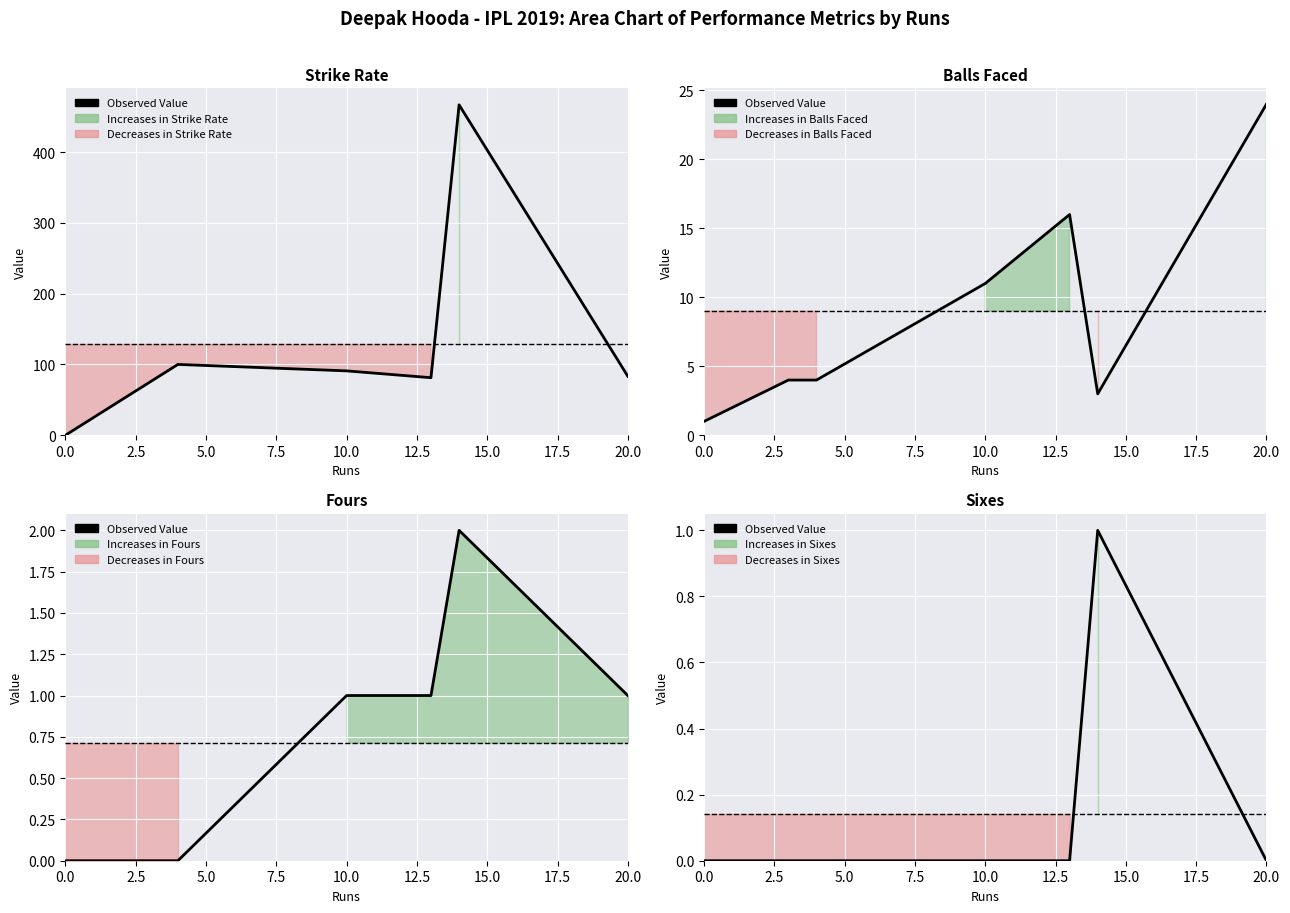

What is the label of the 6th point from the left?

12.5